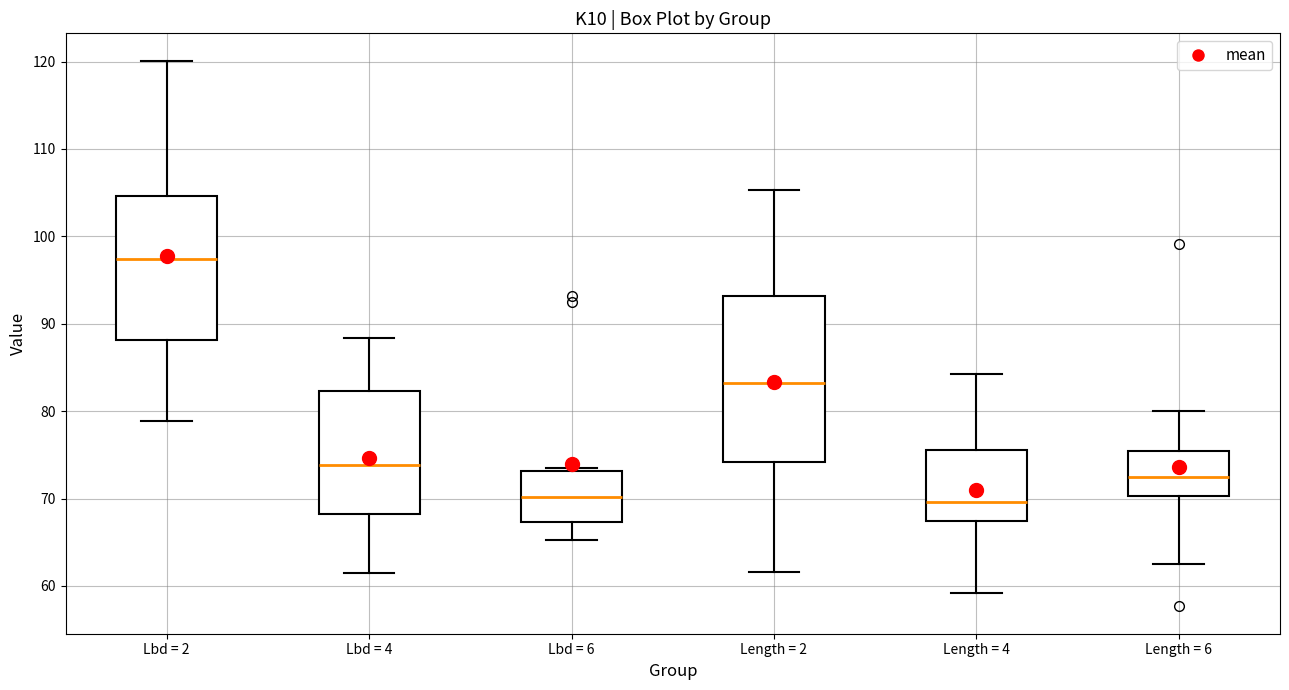

Comparing the boxes themselves (not the whiskers), which one is the tallest?

Length = 2